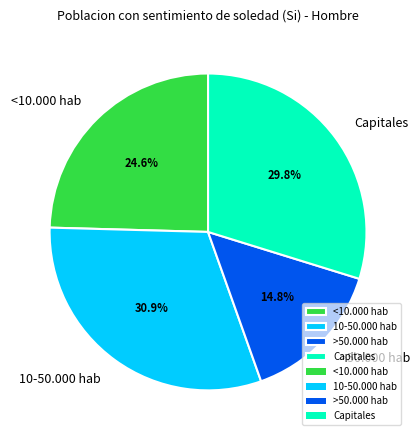

How many slices are in this pie chart?

4